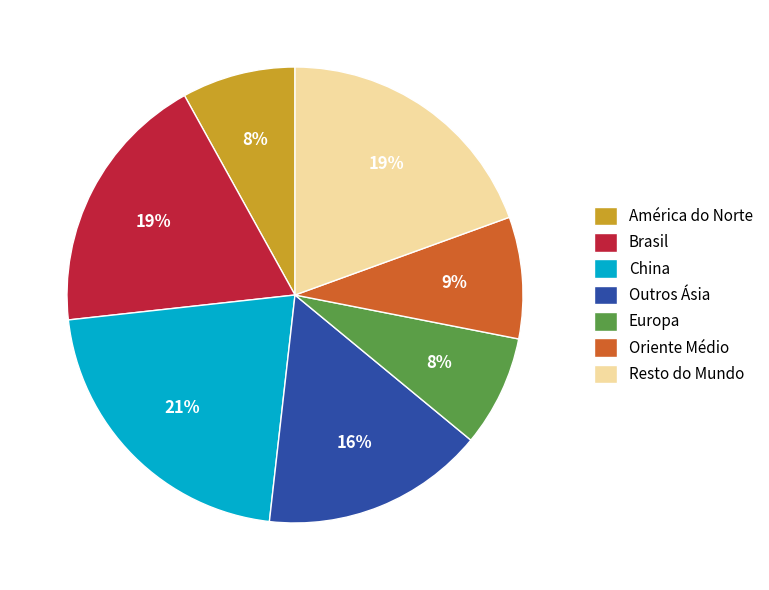

Is the sum of Oriente Médio and Resto do Mundo greater than half?

No